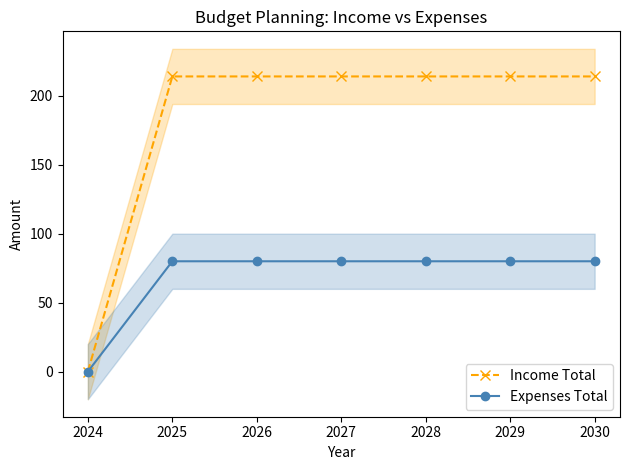

What is the value of the Expenses Total point at the 7th from the left?

80